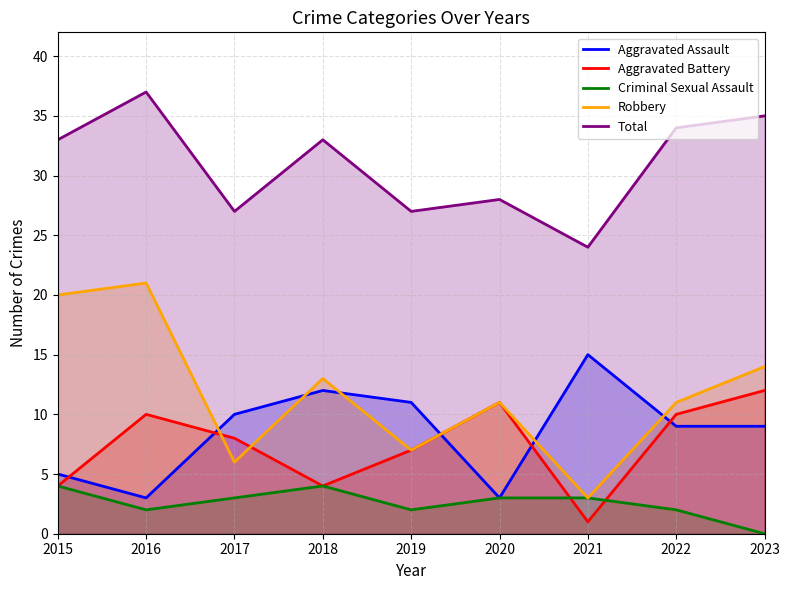

True or false: Total has more than 2 points higher than both neighbors.

True